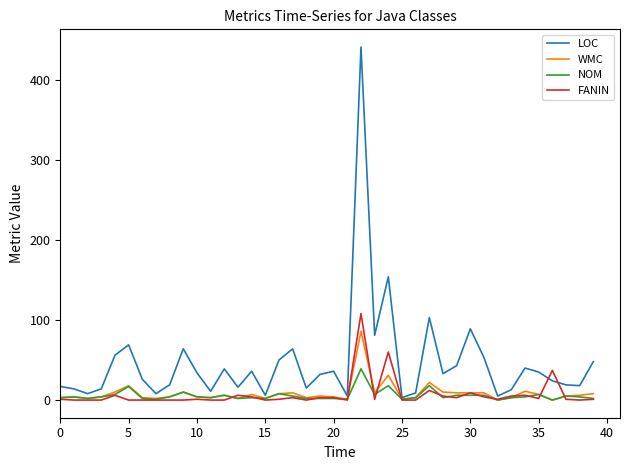

Which series has the largest range (max minus min)?

LOC